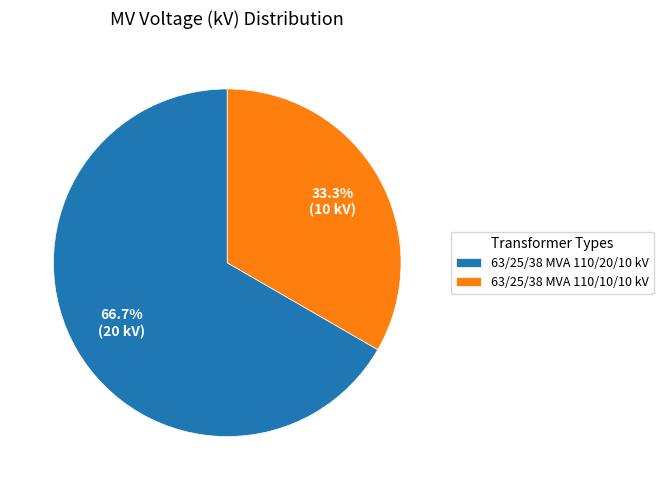

Does 63/25/38 MVA 110/20/10 kV represent more than half of the total?

Yes